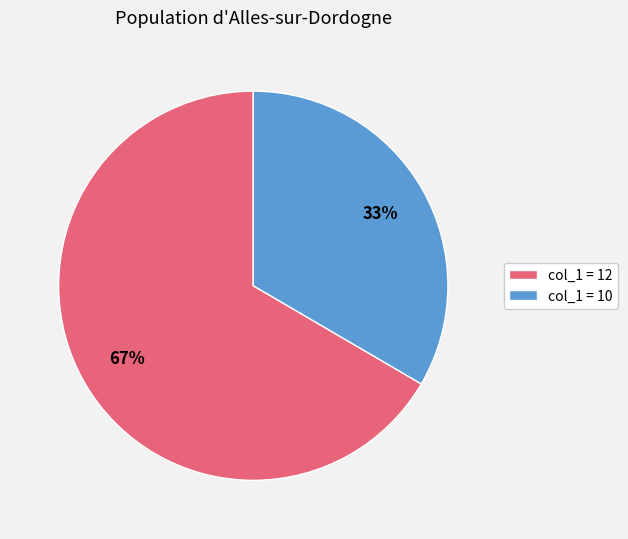

Is there a majority slice in this chart?

Yes